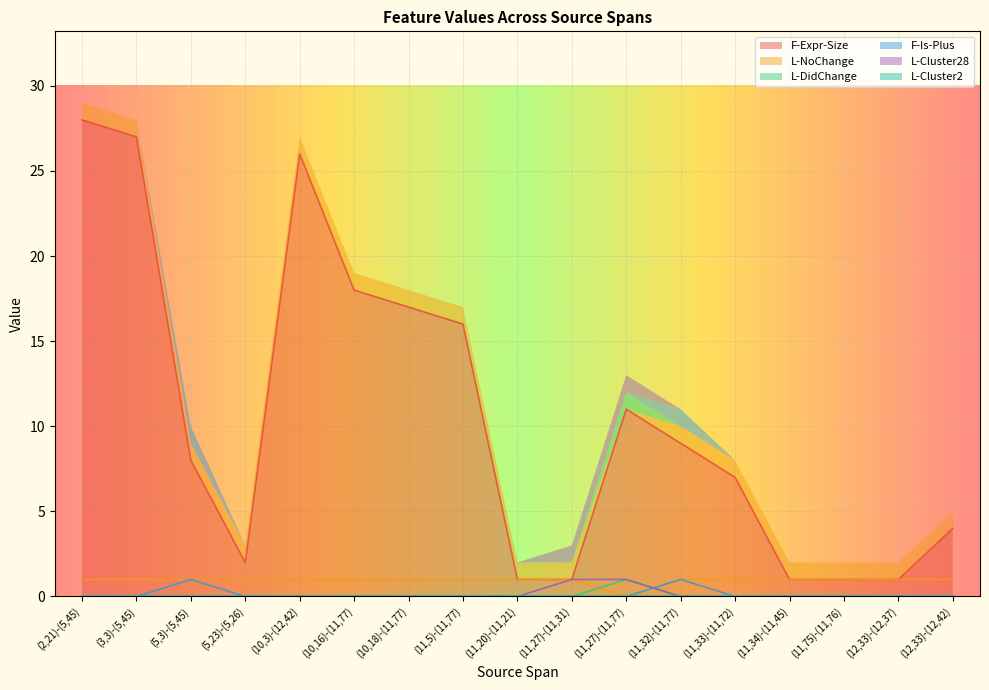

How many intersections are there between L-NoChange and L-Cluster28?

1